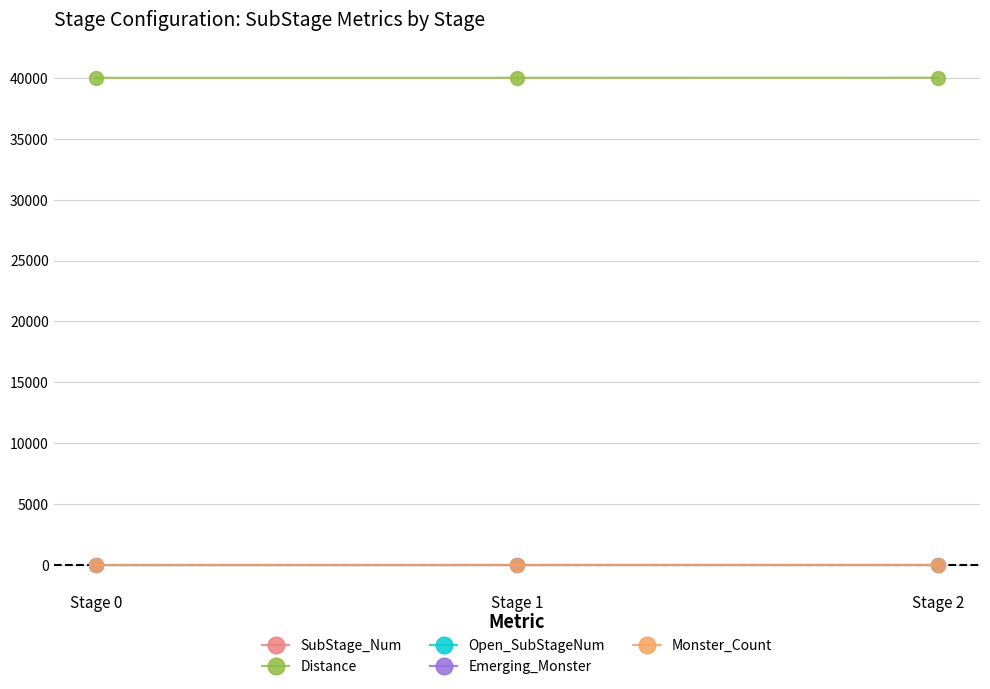

Which series has the largest total across all categories?

Distance